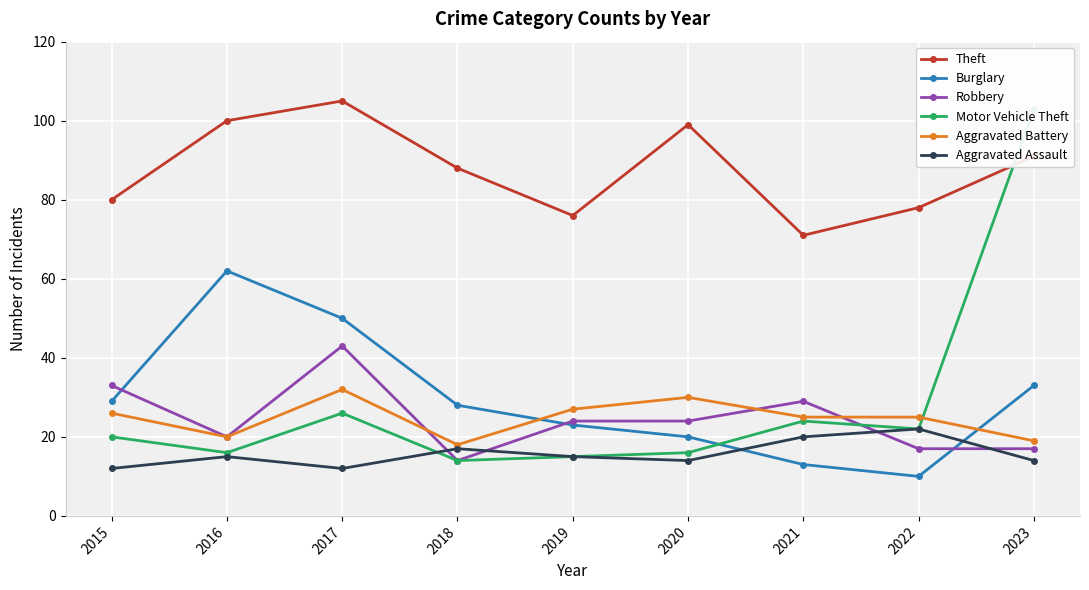

The Motor Vehicle Theft series shows 27 at 2015. True or false?

False